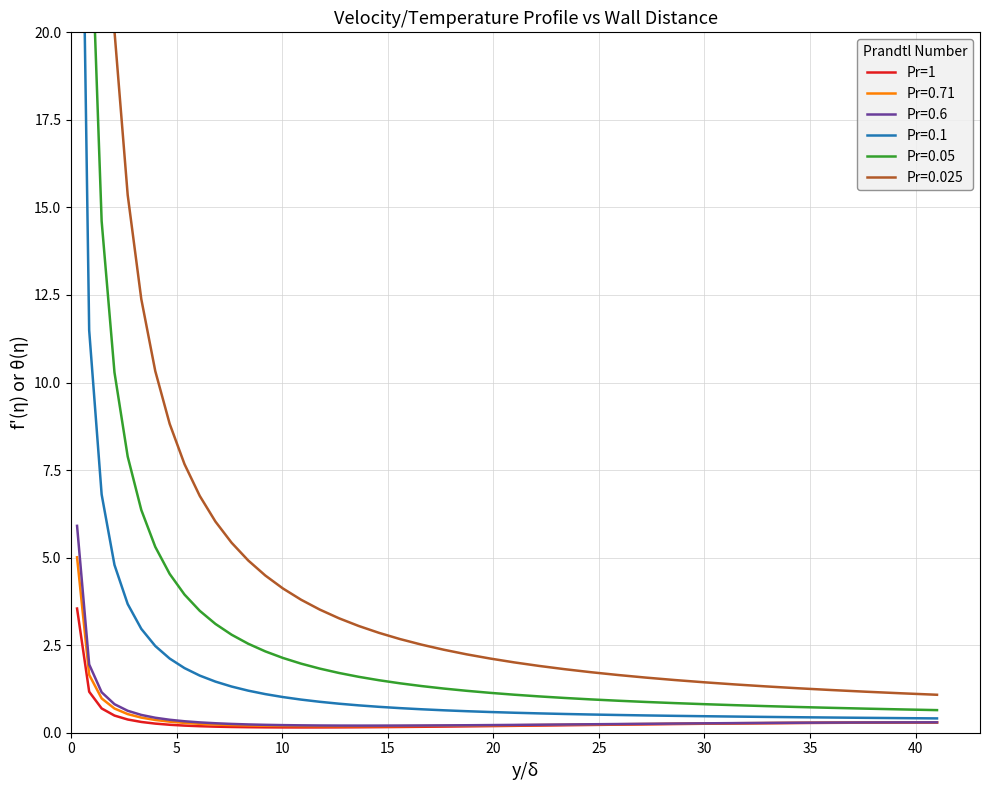

Is this an area chart (filled region under the line)?

No